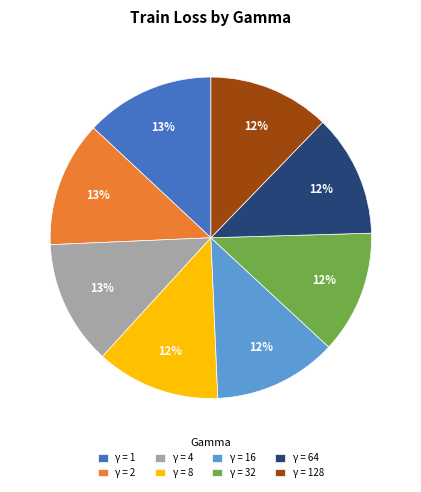

To the nearest percent, what is the average slice percentage?

12%